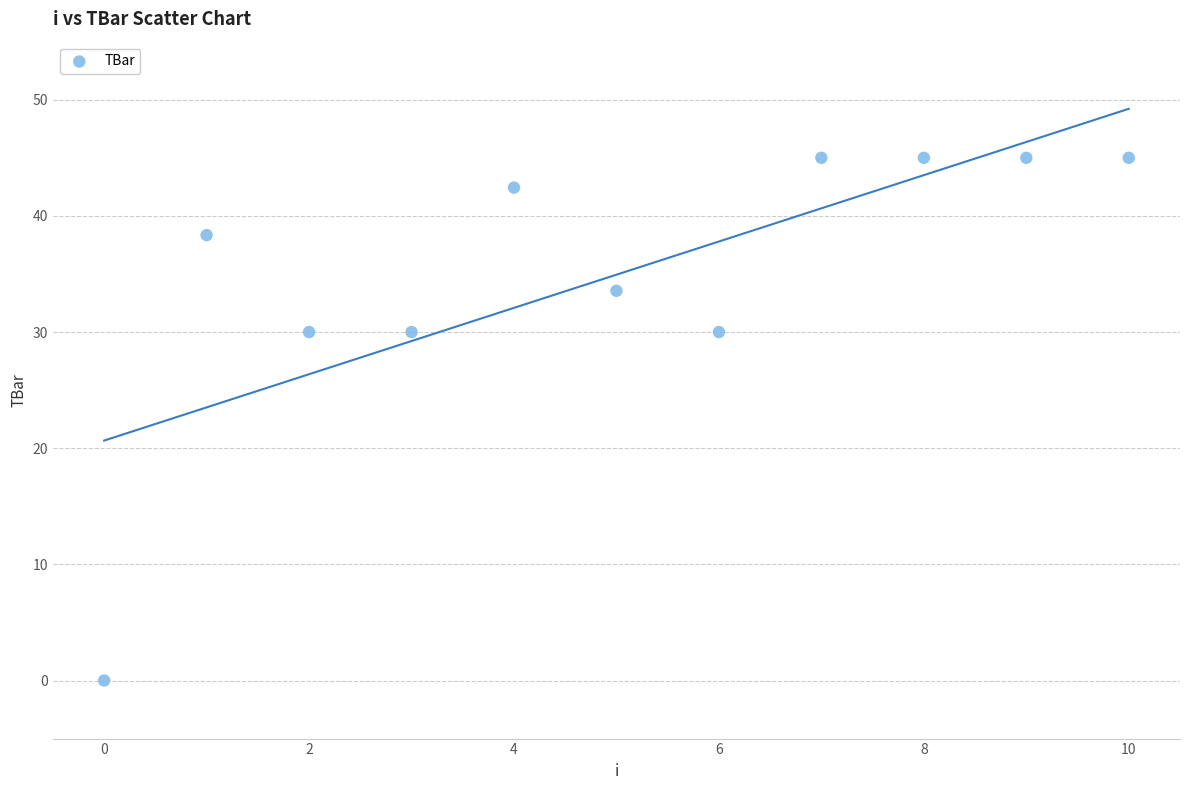

What is the average Y value?

34.9